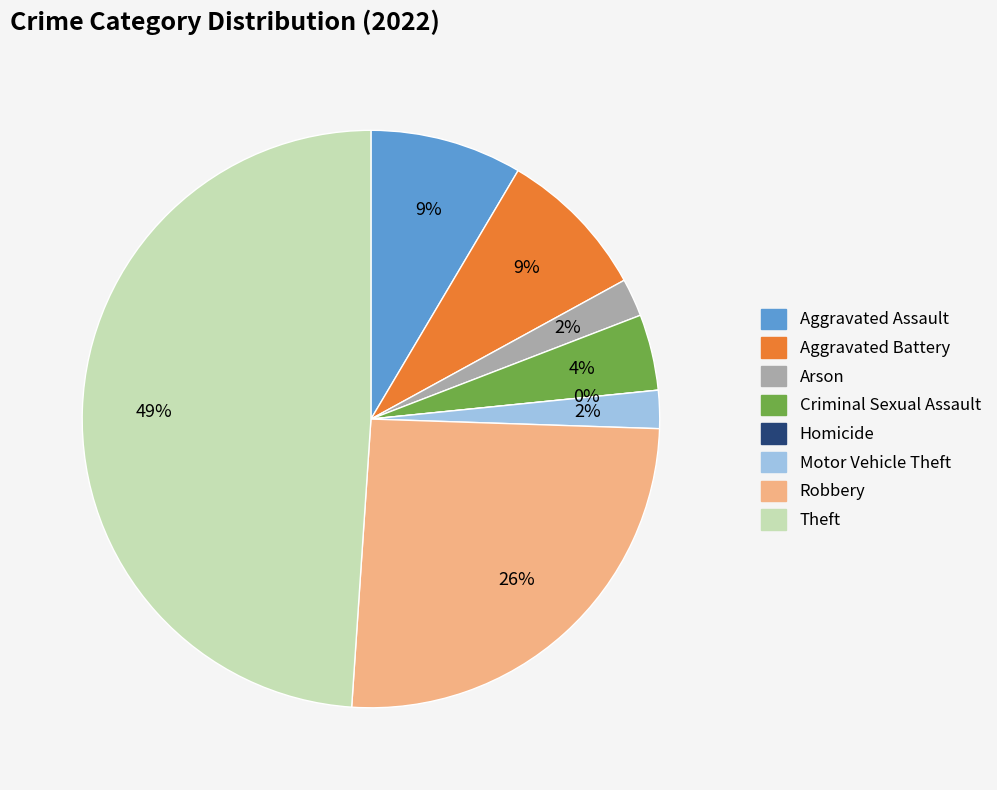

How many segments does this pie chart have?

8